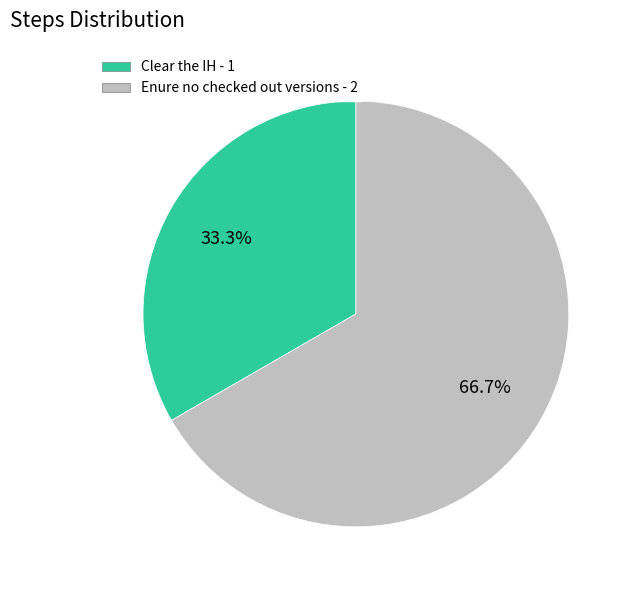

Does any single category account for the majority?

Yes